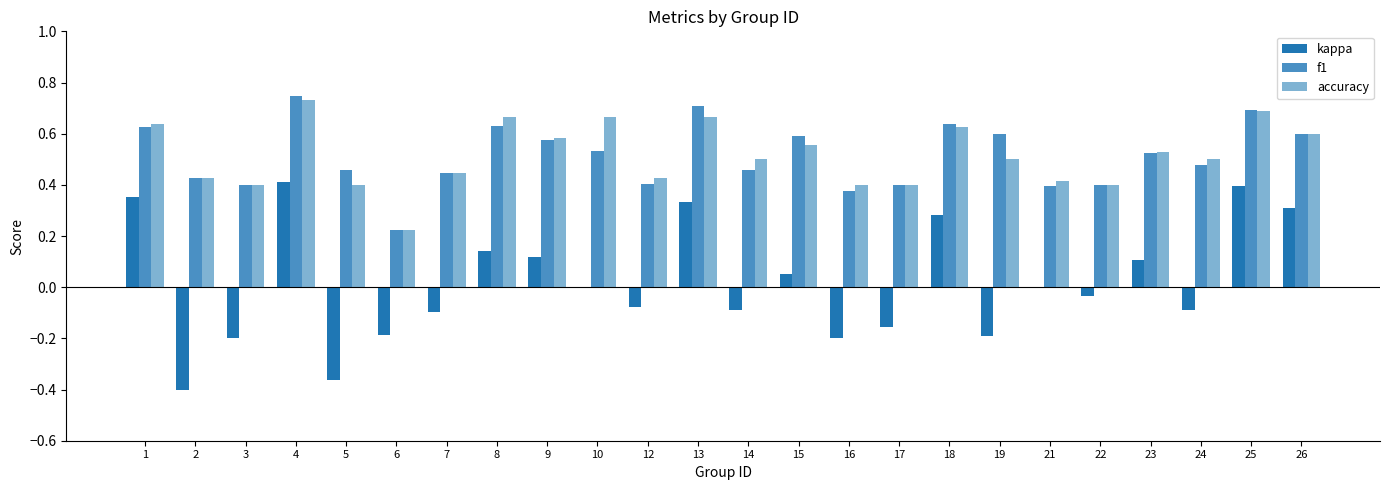

What are all the series names shown in the legend?

kappa, f1, accuracy